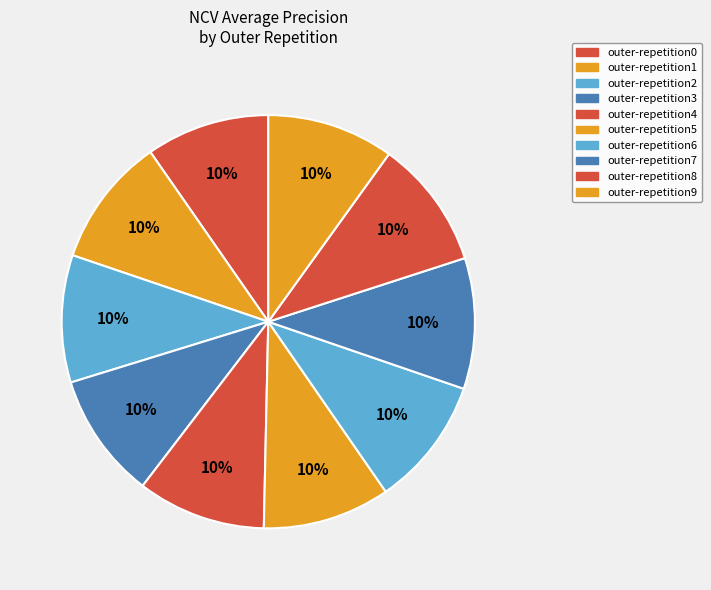

Combined, do outer-repetition3 and outer-repetition4 account for over 50%?

No